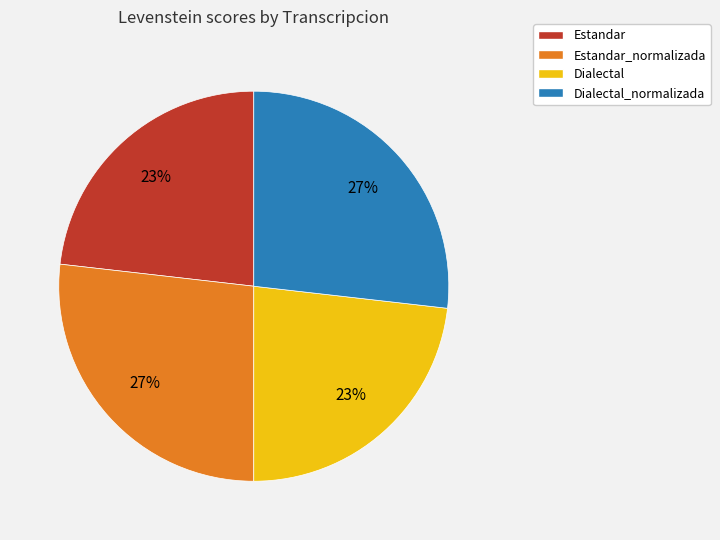

Between Estandar_normalizada and Dialectal, which is larger?

Estandar_normalizada